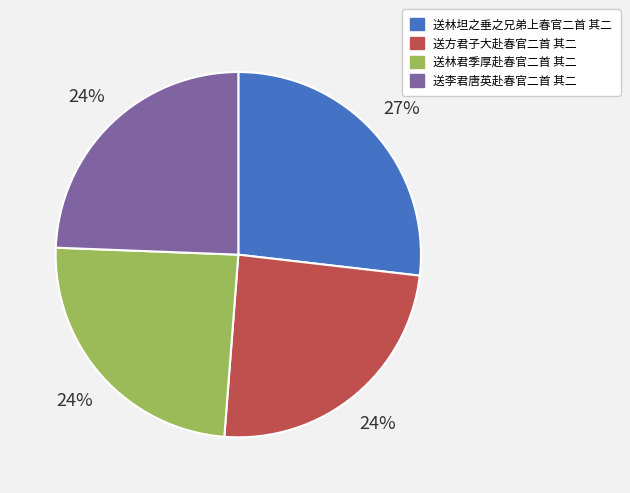

Combined, do 送林坦之垂之兄弟上春官二首 其二 and 送李君唐英赴春官二首 其二 account for over 50%?

Yes